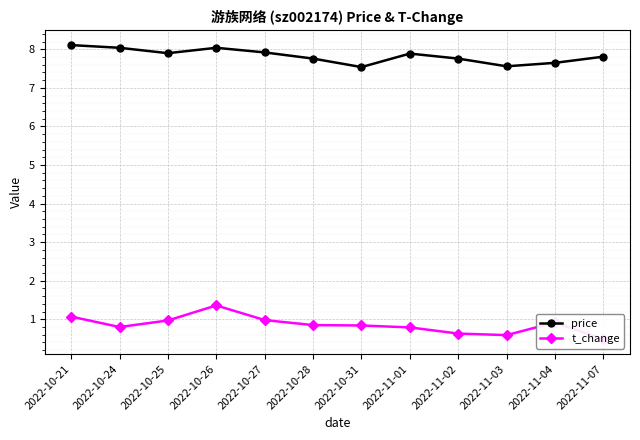

What is the difference between the maximum and minimum values in the t_change series?

0.9